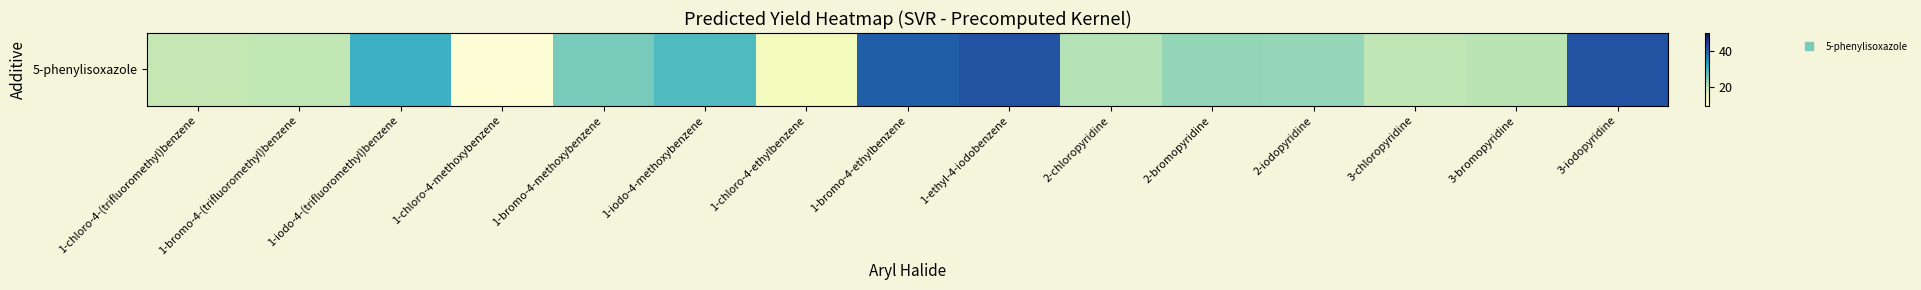

Is it true that the value at 3-iodopyridine is 41.3?

True